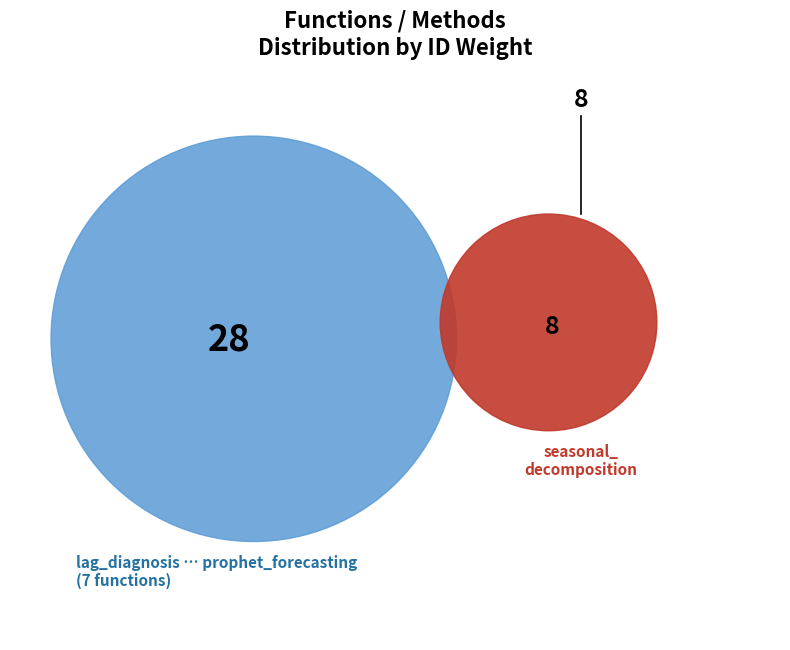

To the nearest percent, what is the combined percentage of seasonal_decomposition and arima_forecasting?

33%